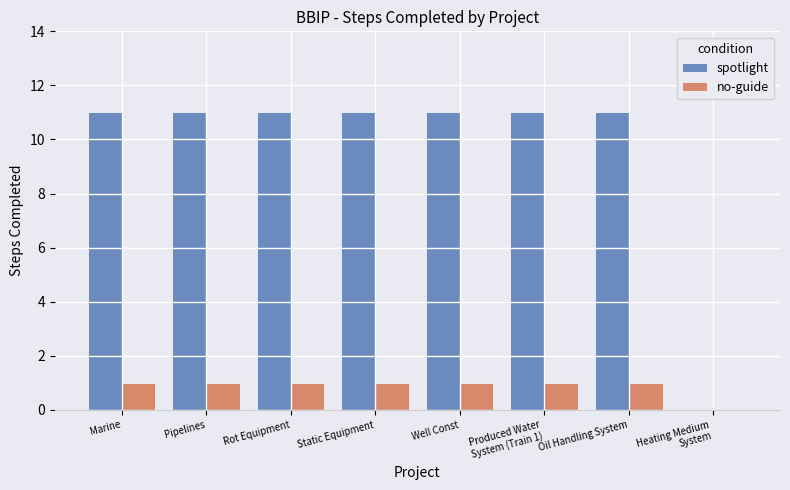

Which series has the widest spread of values?

spotlight